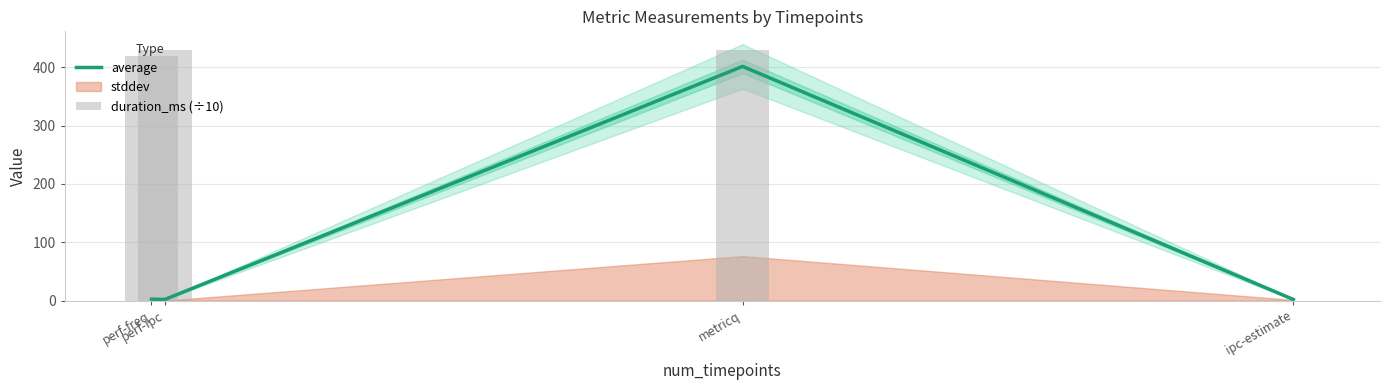

What position from the right is perf-ipc?

3